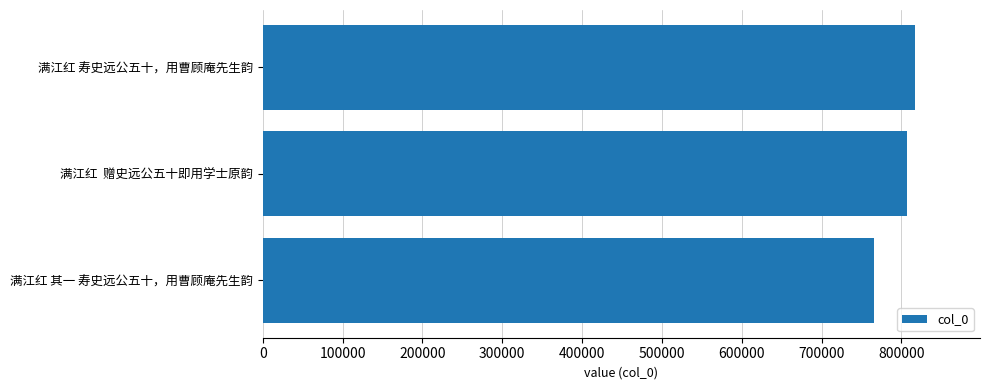

Which category has the lowest value across all series?

满江红 其一 寿史远公五十，用曹顾庵先生韵